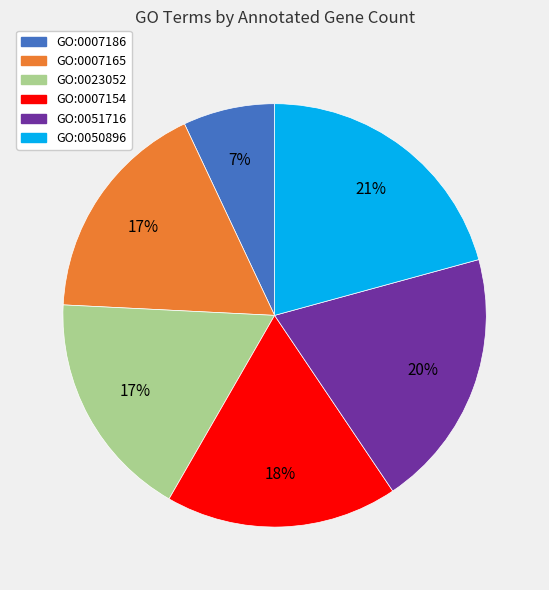

Is there a majority slice in this chart?

No